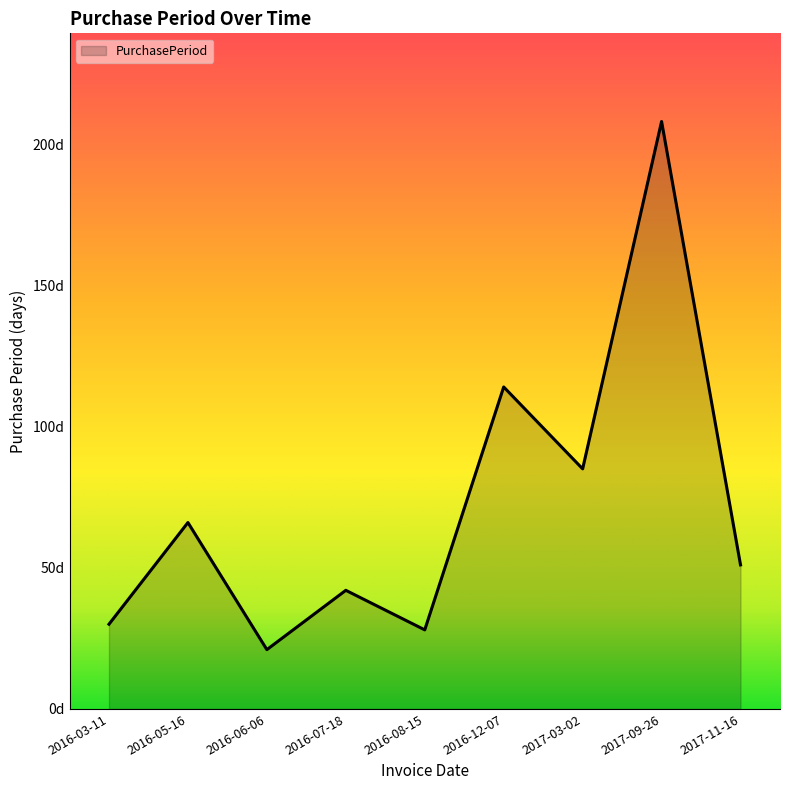

What position from the left is 2017-03-02?

7